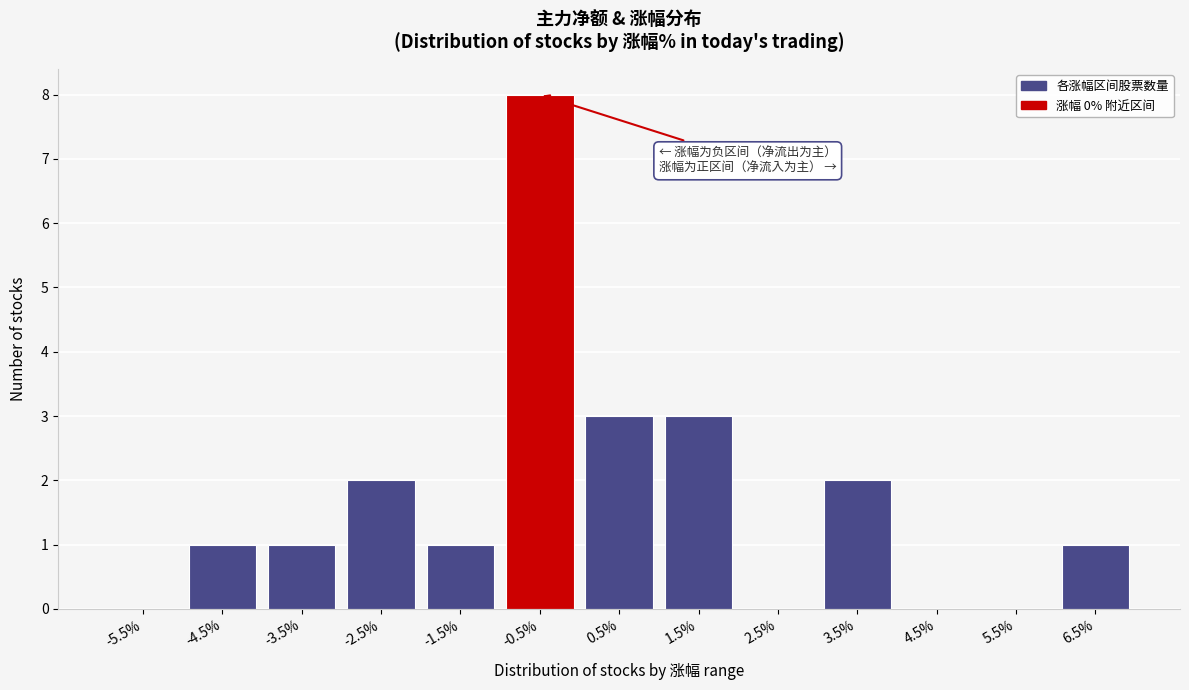

Reading right to left, extract all data points from this chart.

6.5%=1	5.5%=0	4.5%=0	3.5%=2	2.5%=0	1.5%=3	0.5%=3	-0.5%=8	-1.5%=1	-2.5%=2	-3.5%=1	-4.5%=1	-5.5%=0